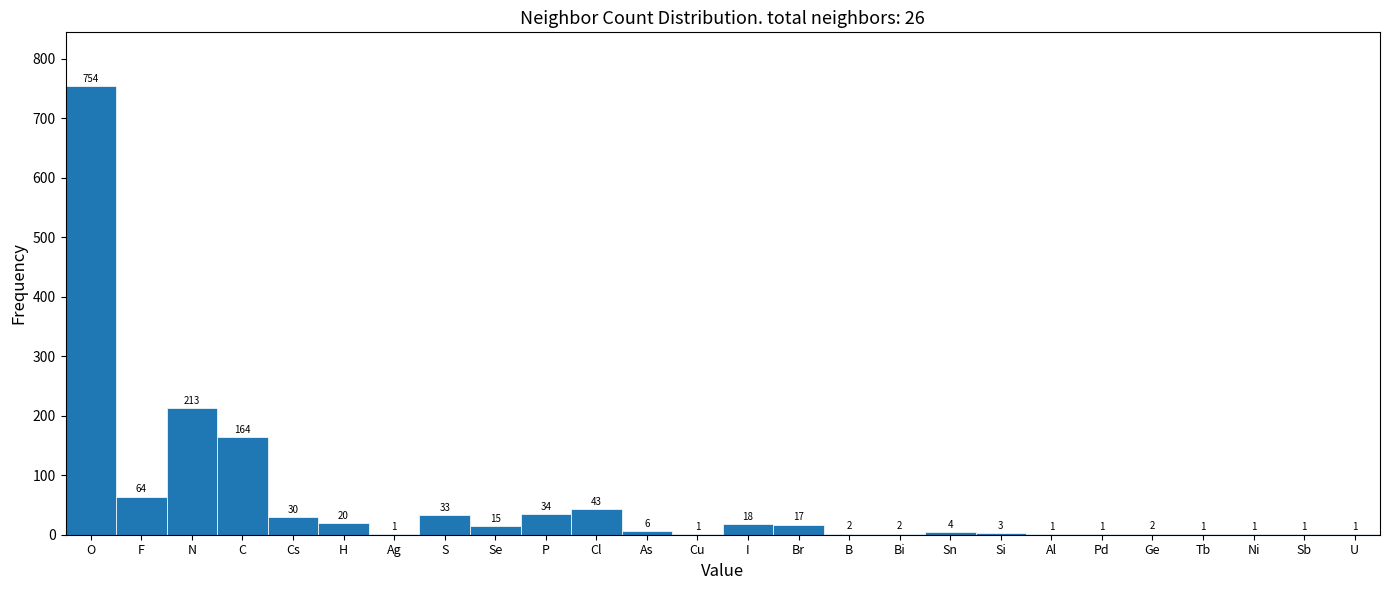

Reading left to right, transcribe all the data shown in this chart.

O=754	F=64	N=213	C=164	Cs=30	H=20	Ag=1	S=33	Se=15	P=34	Cl=43	As=6	Cu=1	I=18	Br=17	B=2	Bi=2	Sn=4	Si=3	Al=1	Pd=1	Ge=2	Tb=1	Ni=1	Sb=1	U=1